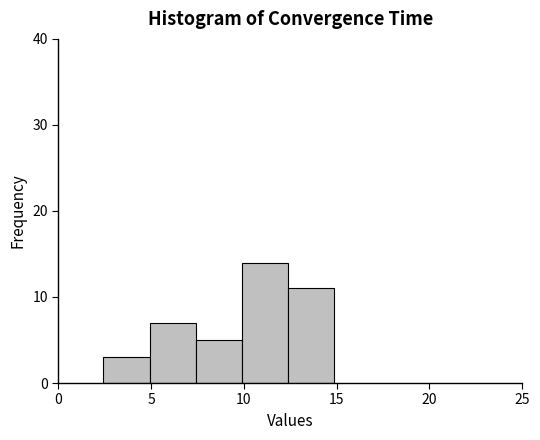

How tall is the bar that spans 12.5 to 15.0 on the x-axis? Neither the bar edges nor the heights are printed on the chart, so give them approximately, as read against the axes.

11